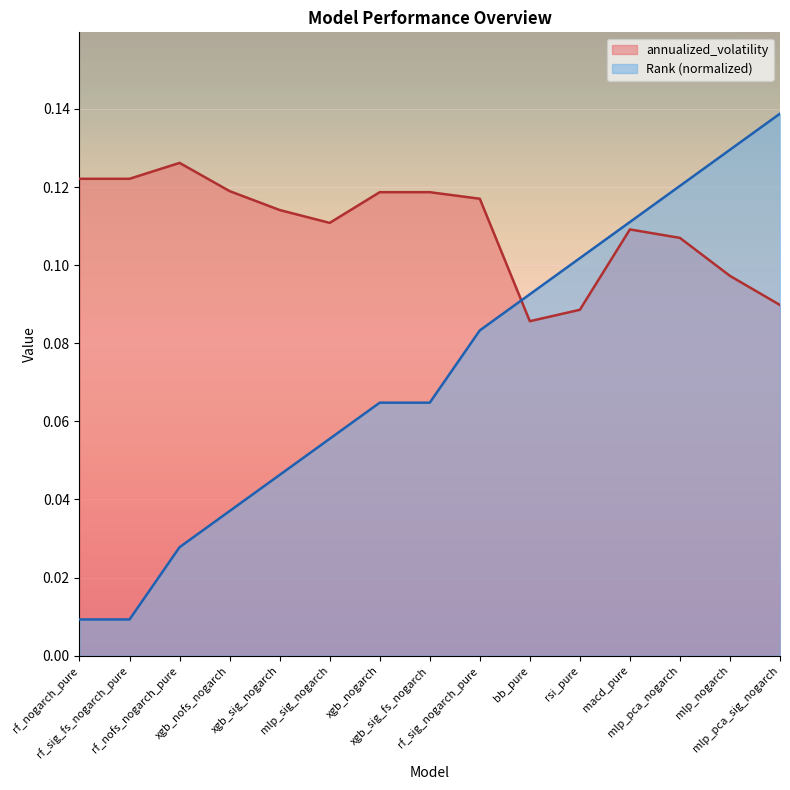

Which label corresponds to the smallest value in the chart?

rf_nogarch_pure